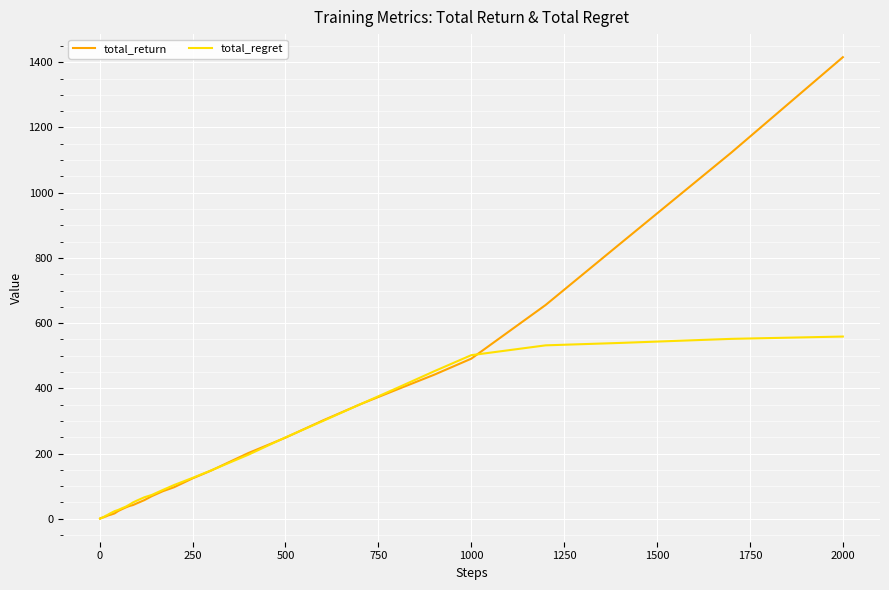

Rank the series by their maximum value, from highest to lowest.

total_return, total_regret